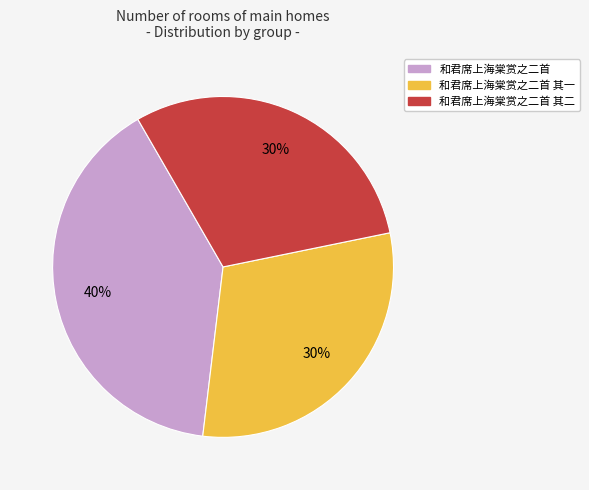

What is the ratio of the value at 和君席上海棠赏之二首 to the value at 和君席上海棠赏之二首 其二?

1.3